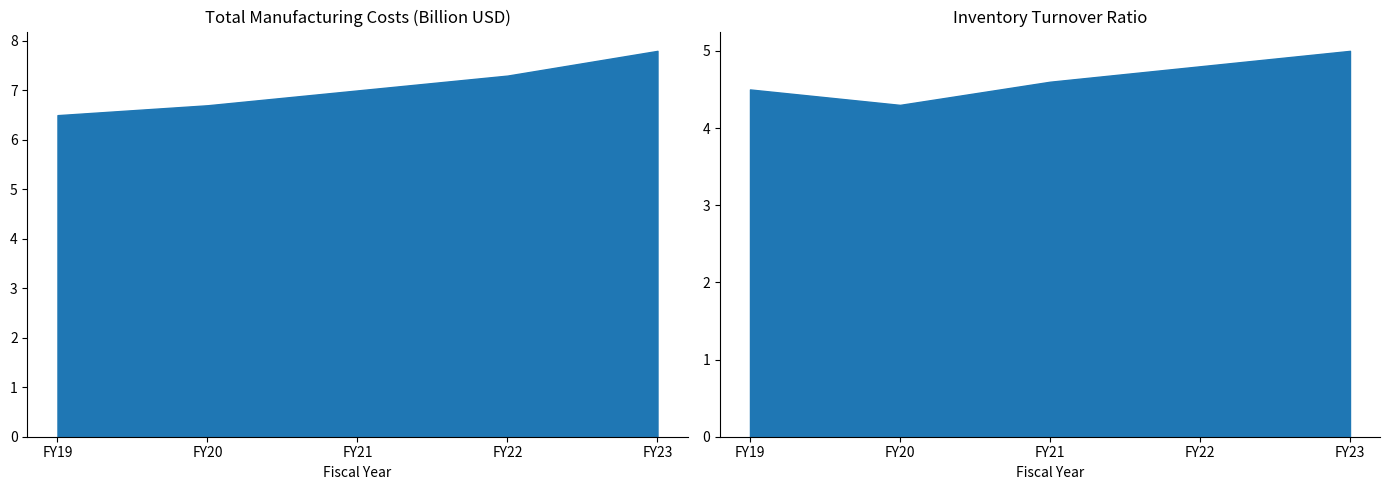

Is the value of Inventory Turnover Ratio at FY21 greater than the value of Total Manufacturing Costs (Billion USD) at FY23?

No